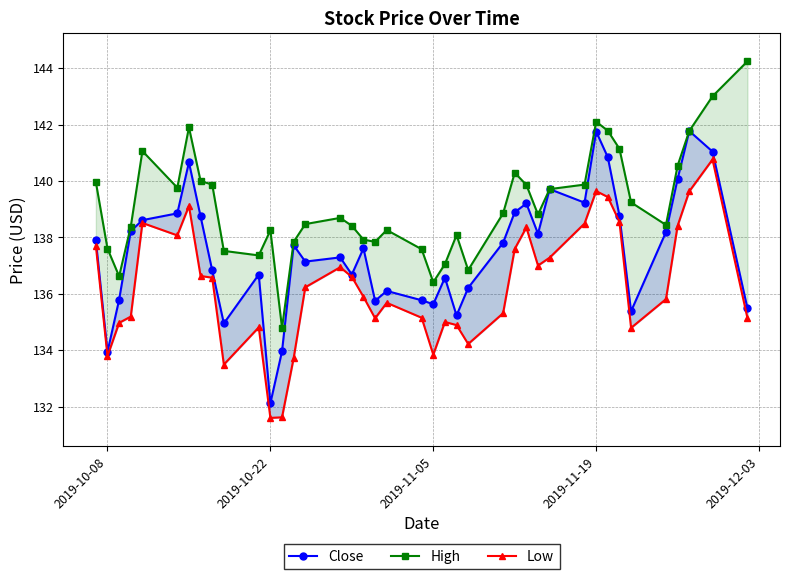

Is this an area chart (filled region under the line)?

No